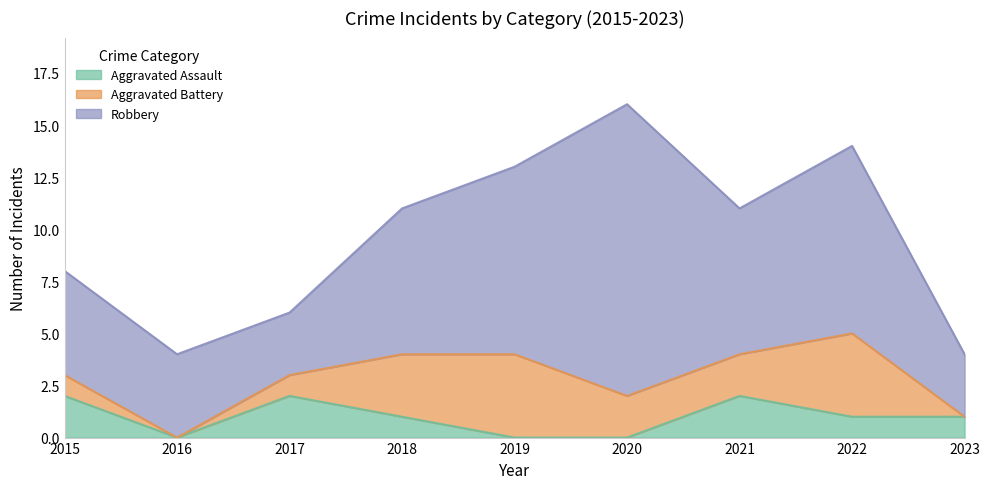

How many Aggravated Assault values are between 0 and 2?

9